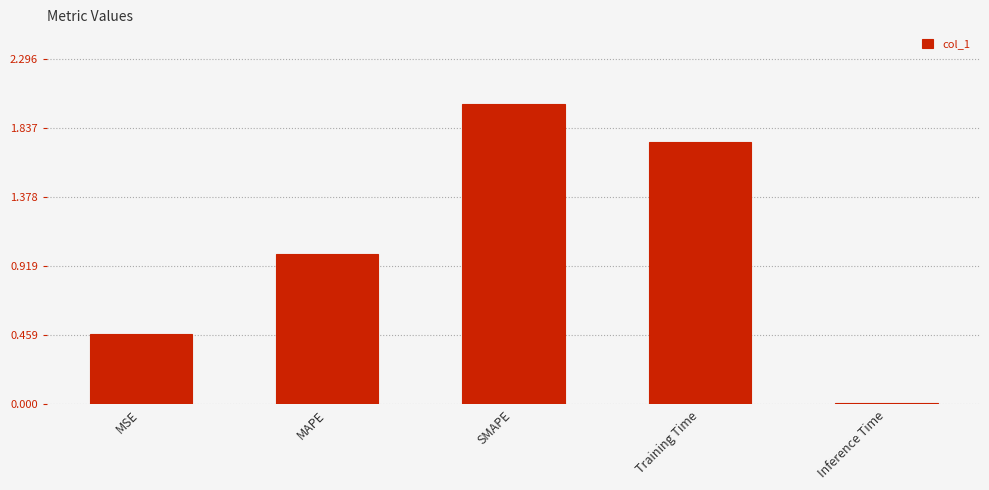

Between Training Time and Inference Time, which is larger?

Training Time